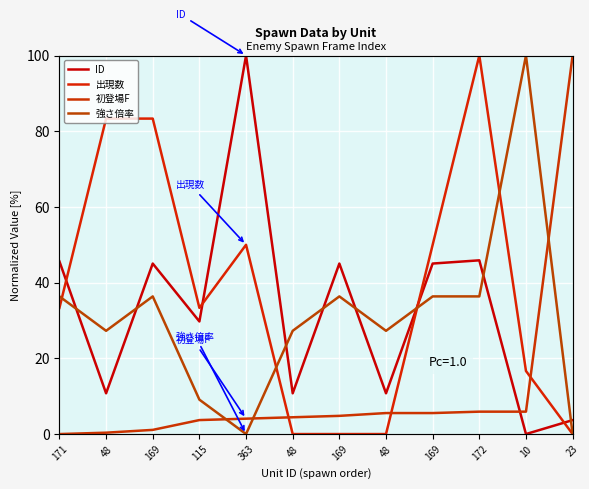

Rank the series at 48 from lowest to highest value.

初登場F, ID, 強さ倍率, 出現数